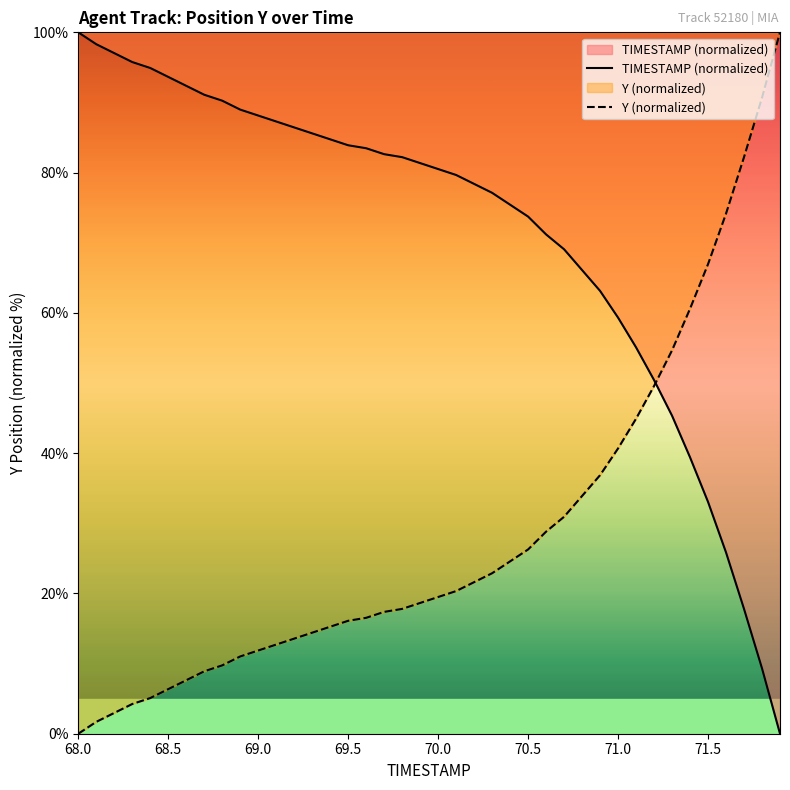

What is the sum of all Y (normalized) values?

1141.9